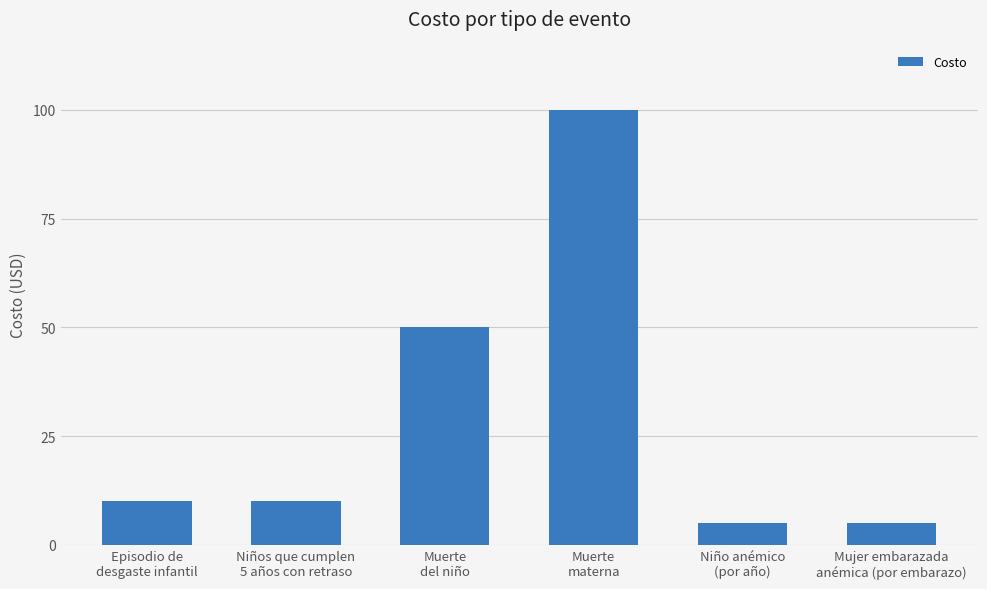

How many bars are there in total?

6